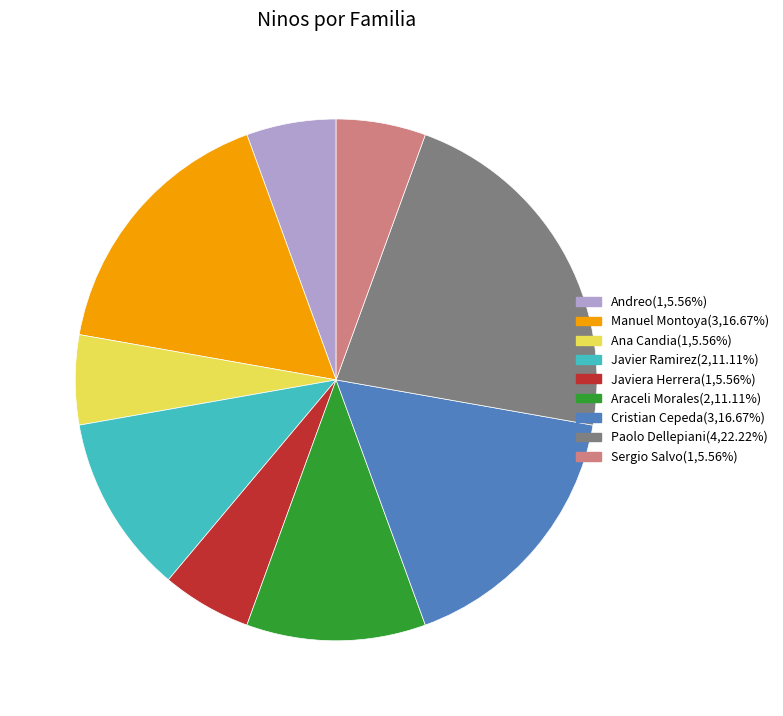

Is there a majority slice in this chart?

No